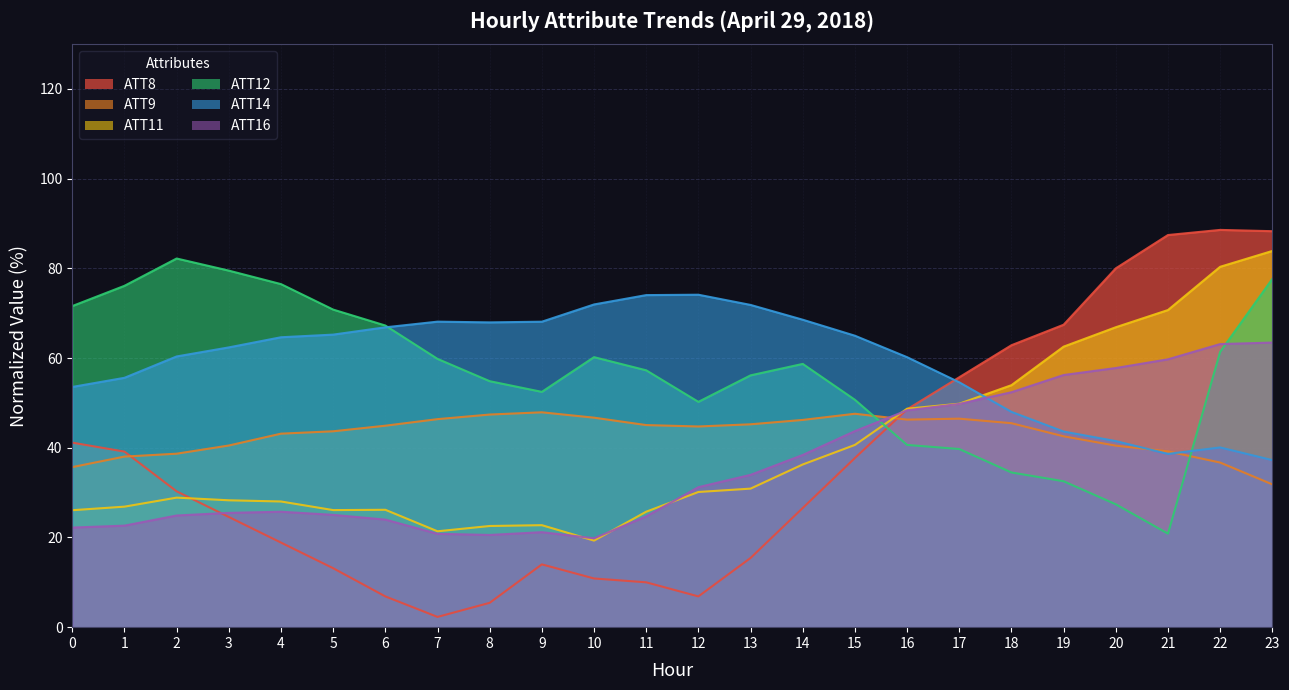

Between 13 and 20, which series saw the biggest shift?

ATT8